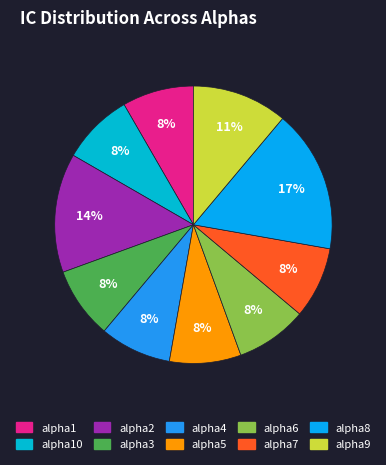

Count the number of slices in the pie.

10